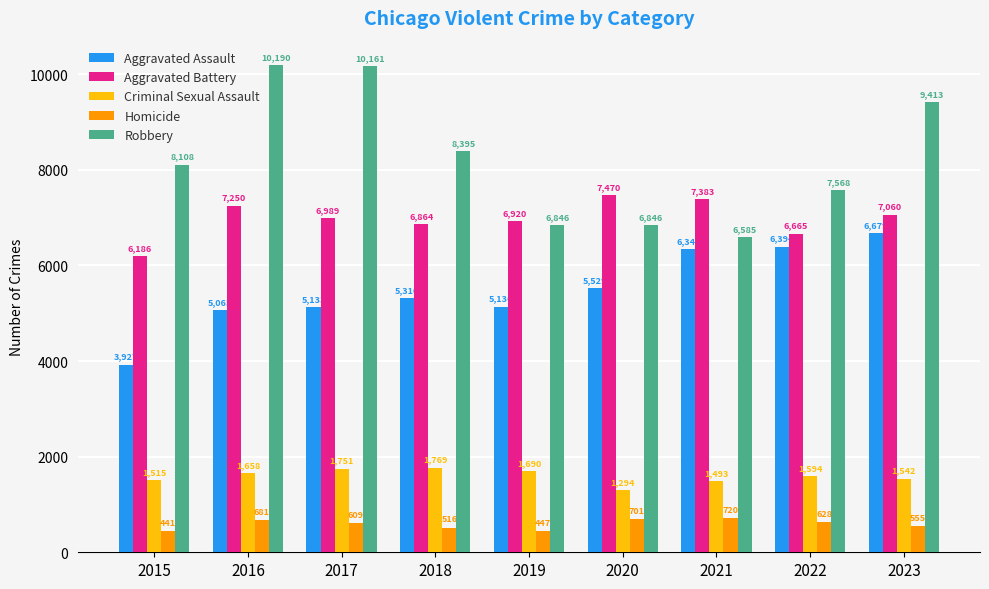

Reading left to right, transcribe all the data shown in this chart.

Aggravated Assault: 2015=3927	2016=5065	2017=5133	2018=5310	2019=5136	2020=5529	2021=6346	2022=6394	2023=6679
Aggravated Battery: 2015=6186	2016=7250	2017=6989	2018=6864	2019=6920	2020=7470	2021=7383	2022=6665	2023=7060
Criminal Sexual Assault: 2015=1515	2016=1658	2017=1751	2018=1769	2019=1690	2020=1294	2021=1493	2022=1594	2023=1542
Homicide: 2015=441	2016=681	2017=609	2018=516	2019=447	2020=701	2021=720	2022=628	2023=555
Robbery: 2015=8108	2016=10190	2017=10161	2018=8395	2019=6846	2020=6846	2021=6585	2022=7568	2023=9413